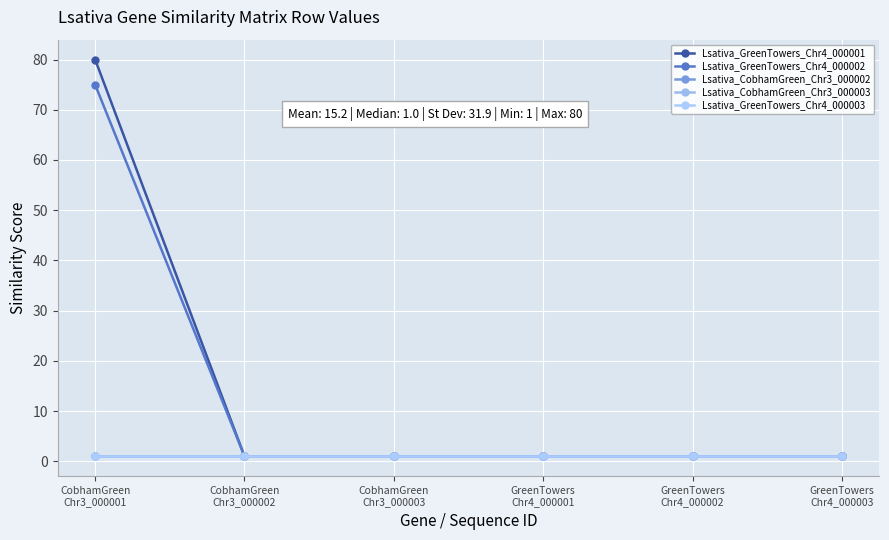

Does the chart have visible grid lines?

Yes